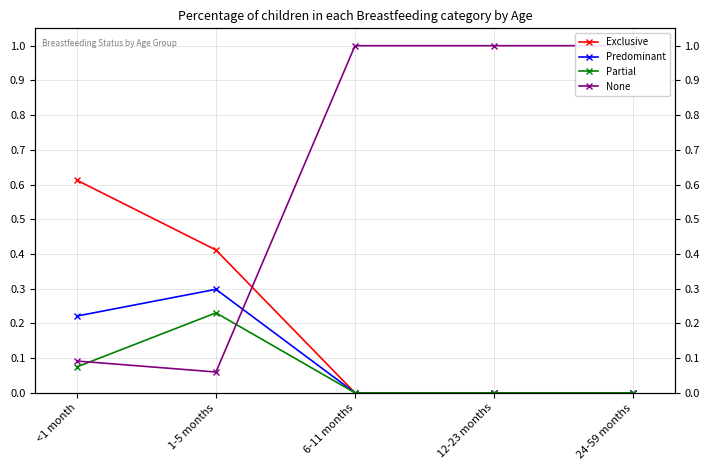

What is the difference between the Predominant values at 6-11 months and <1 month?

0.2